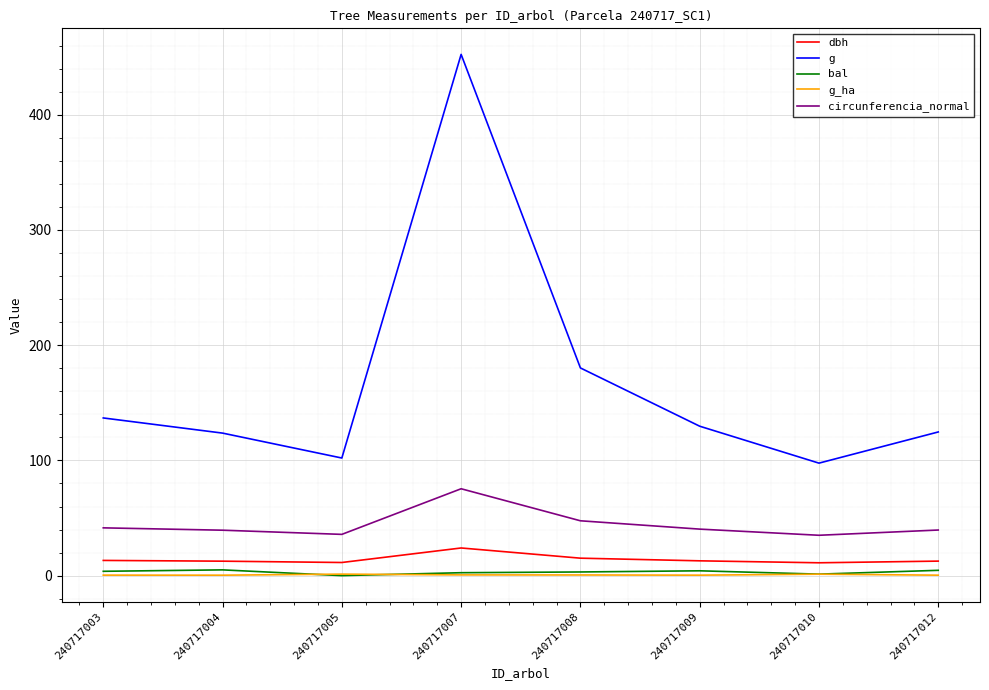

At which label is g closest to 275?

240717008